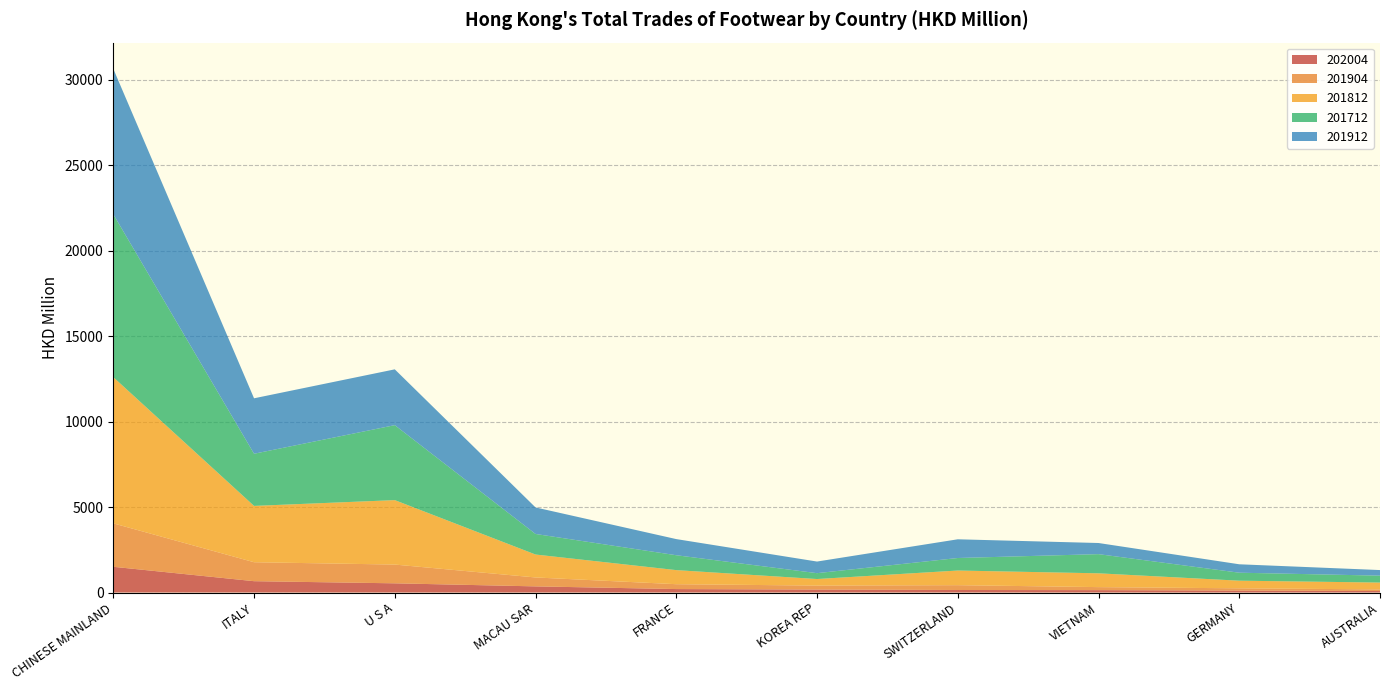

Reading left to right, extract all data points from this chart.

201712: CHINESE MAINLAND=9526.9	ITALY=3050.4	U S A=4384.9	MACAU SAR=1202.0	FRANCE=870.4	KOREA REP=342.8	SWITZERLAND=732.4	VIETNAM=1120.7	GERMANY=467.0	AUSTRALIA=404.3
201812: CHINESE MAINLAND=8551.8	ITALY=3294.4	U S A=3769.4	MACAU SAR=1341.6	FRANCE=823.6	KOREA REP=383.4	SWITZERLAND=856.7	VIETNAM=807.6	GERMANY=446.2	AUSTRALIA=400.1
201912: CHINESE MAINLAND=8508.0	ITALY=3243.6	U S A=3264.1	MACAU SAR=1552.2	FRANCE=944.2	KOREA REP=679.5	SWITZERLAND=1094.5	VIETNAM=651.4	GERMANY=492.5	AUSTRALIA=326.9
202004: CHINESE MAINLAND=1505.1	ITALY=663.0	U S A=538.4	MACAU SAR=359.2	FRANCE=202.2	KOREA REP=173.4	SWITZERLAND=147.9	VIETNAM=139.9	GERMANY=114.4	AUSTRALIA=87.4
201904: CHINESE MAINLAND=2540.2	ITALY=1108.8	U S A=1097.0	MACAU SAR=521.9	FRANCE=284.8	KOREA REP=232.5	SWITZERLAND=281.9	VIETNAM=176.3	GERMANY=131.7	AUSTRALIA=94.9